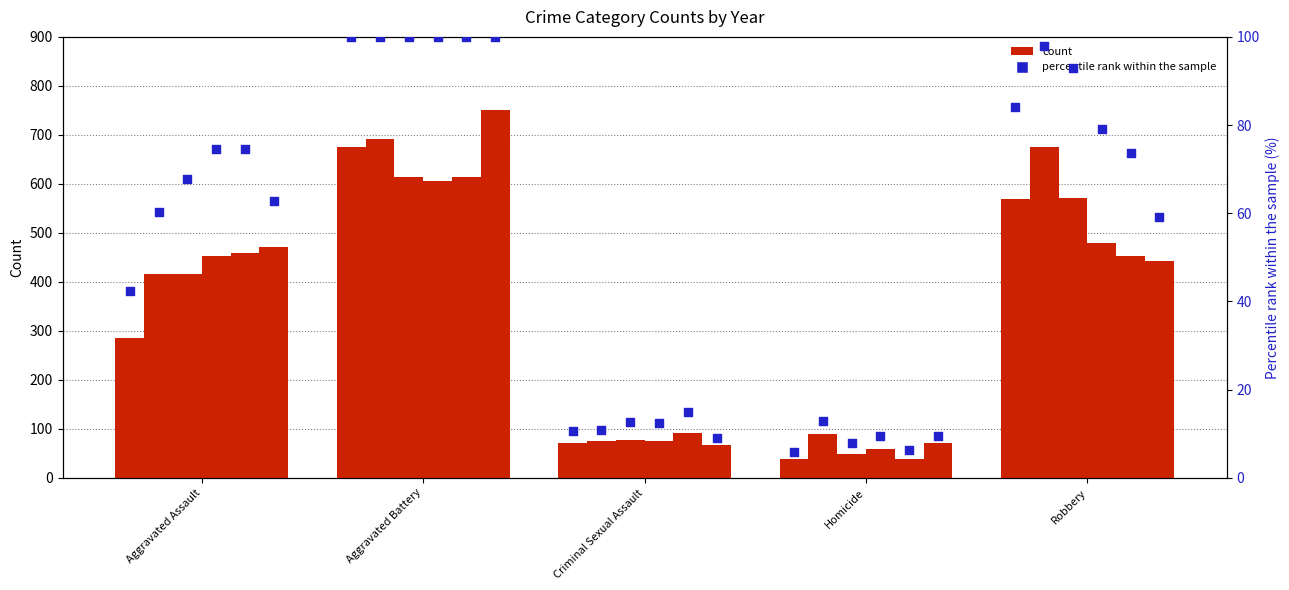

At which category is the sum across all series the highest?

Aggravated Battery